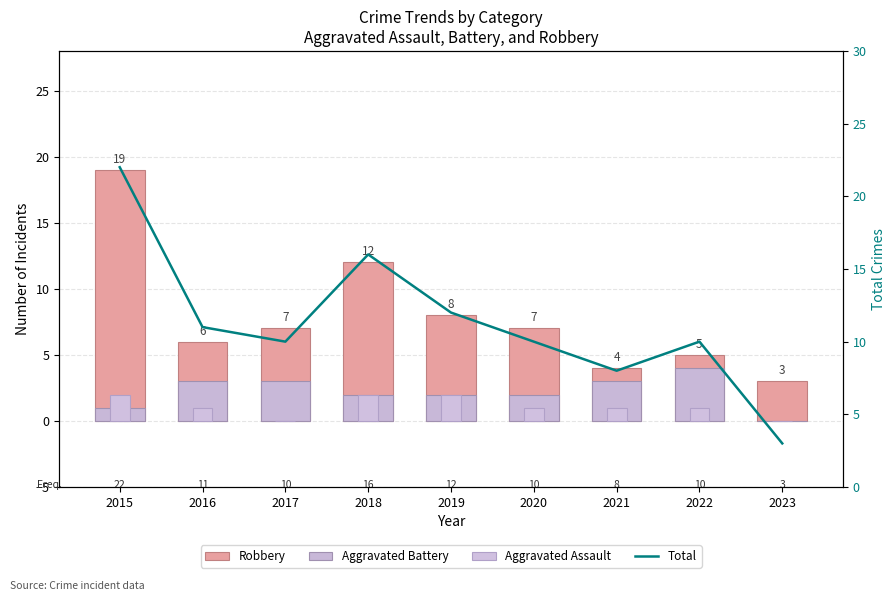

How many distinct data groups are displayed?

4